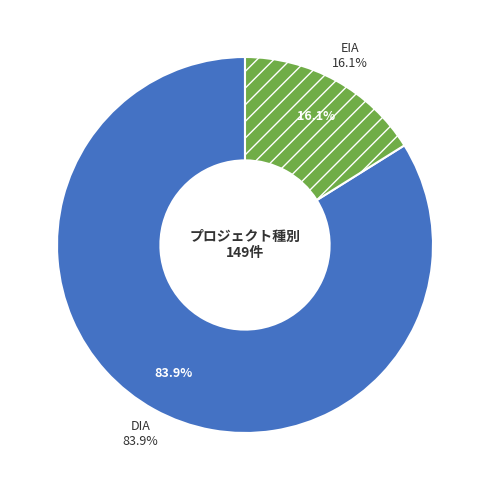

Is it true that DIA is 84% of the pie?

True